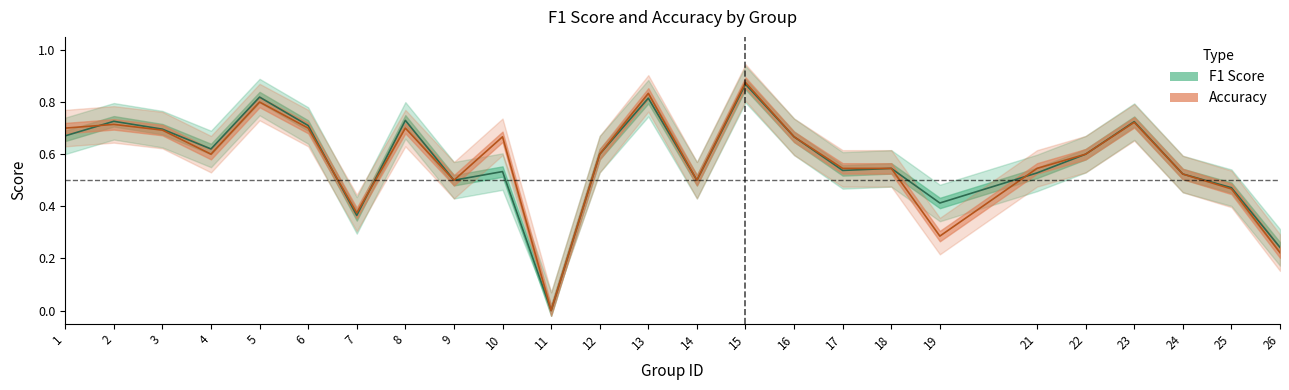

The accuracy series shows 0.8 at 25. True or false?

False